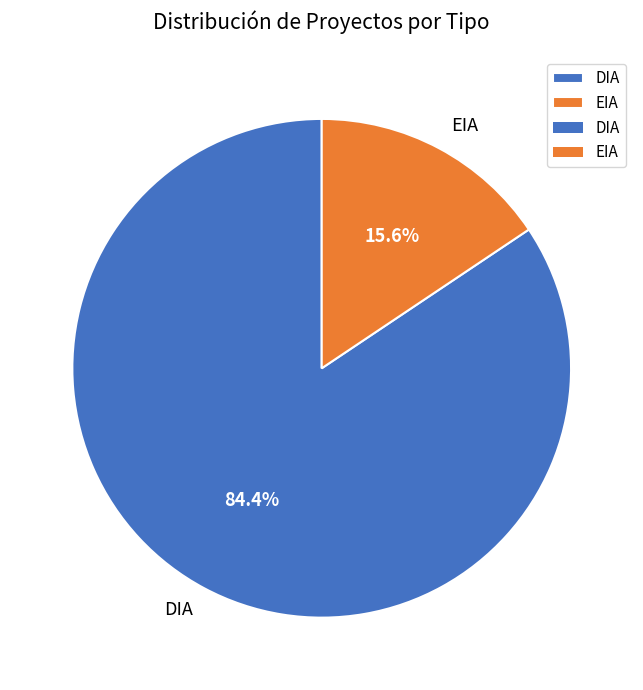

To the nearest percent, what is the difference between the EIA and DIA slice percentages?

69%